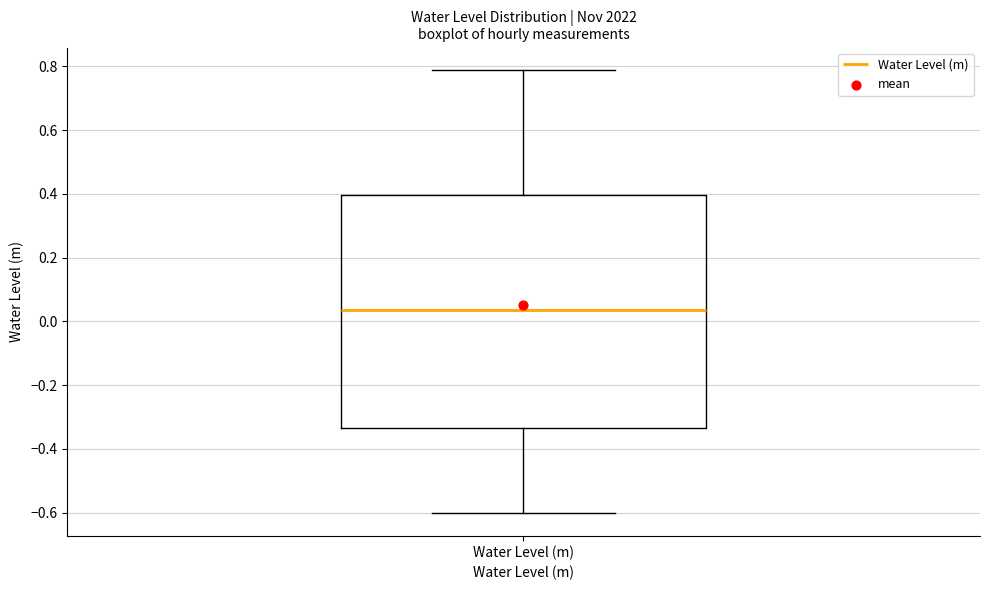

Read this box plot against the y-axis: the position of the median line, the range covered by the box, and the ends of both whiskers. The values are not printed on the chart, so give them approximately, as read against the axis.

median 0.04, box -0.34 to 0.40, whiskers -0.60 to 0.78